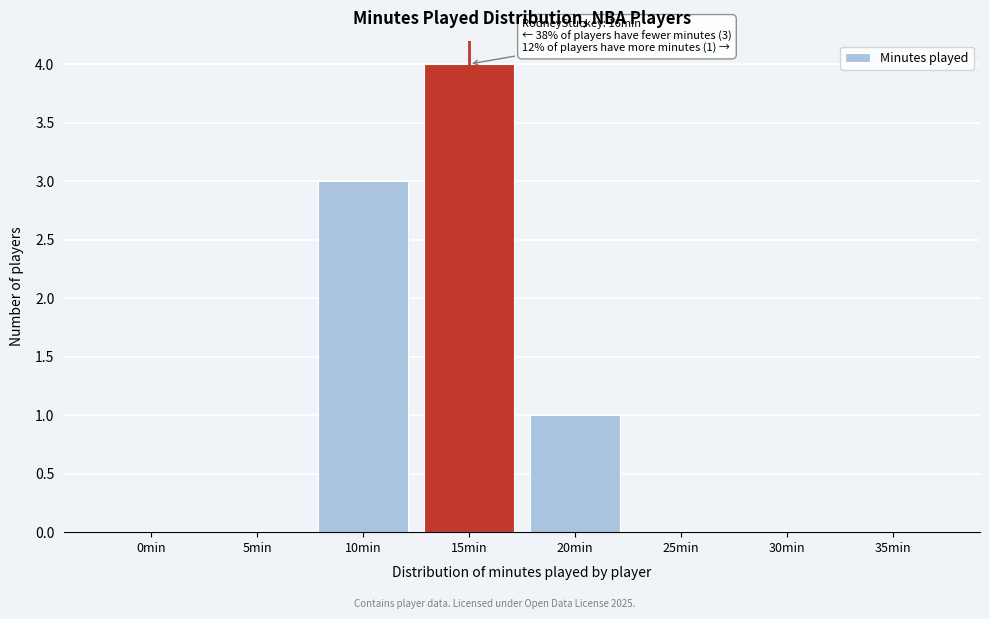

Reading right to left, transcribe all the data shown in this chart.

35min=0	30min=0	25min=0	20min=1	15min=4	10min=3	5min=0	0min=0